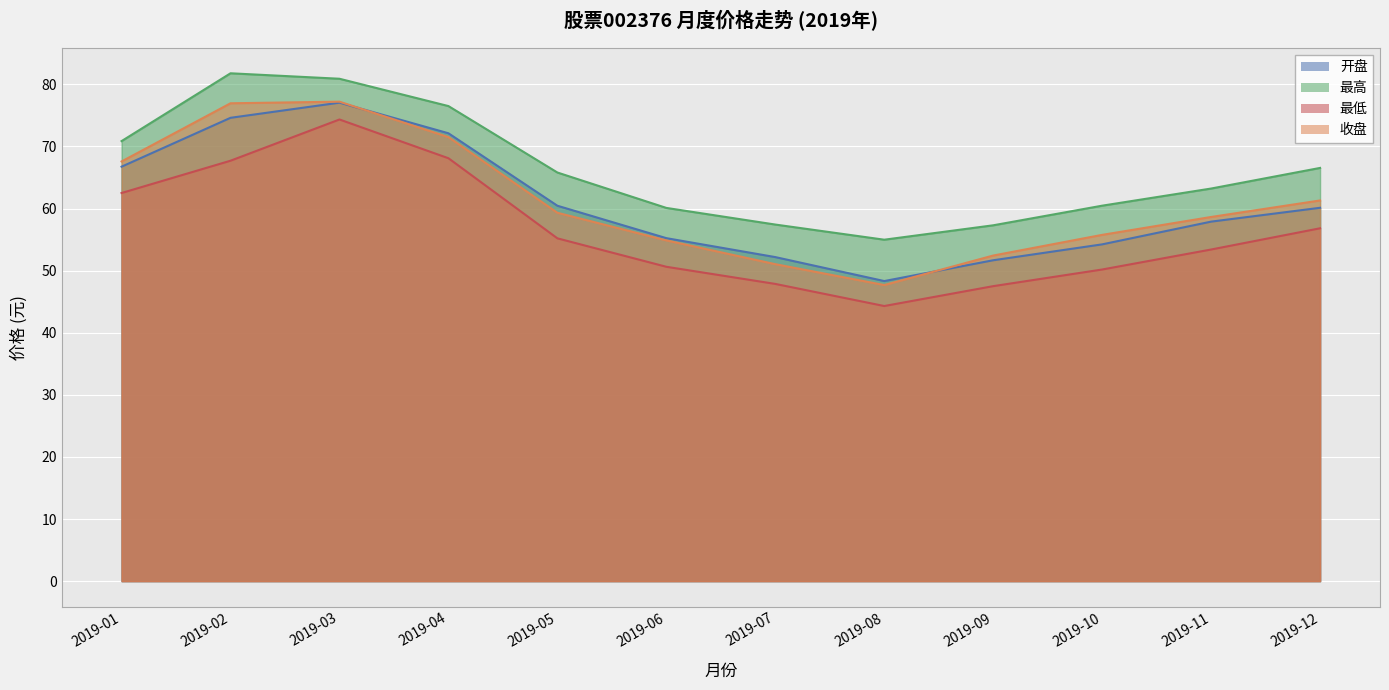

Rank the series by their maximum value, from highest to lowest.

最高, 收盘, 开盘, 最低